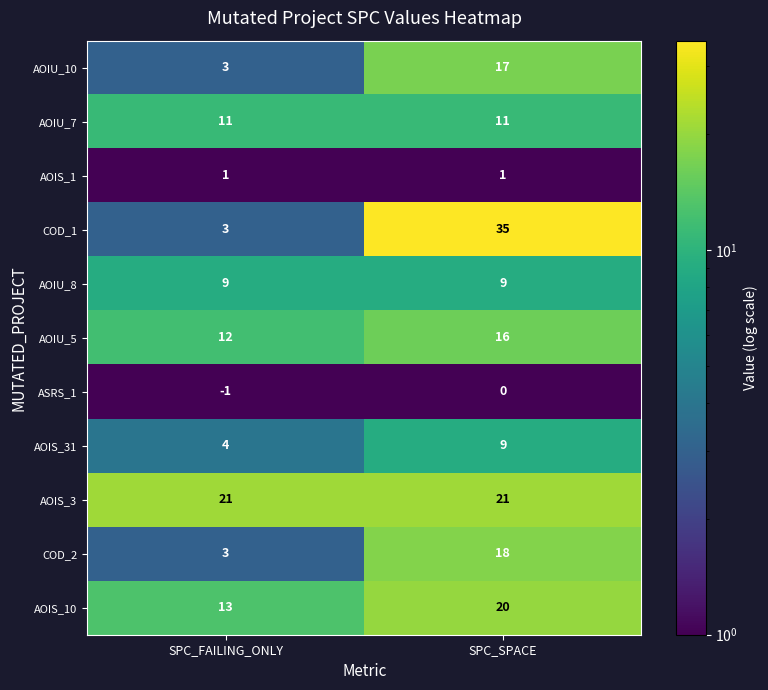

Is the value of AOIU_5 at SPC_SPACE greater than the value of AOIS_10 at SPC_SPACE?

No